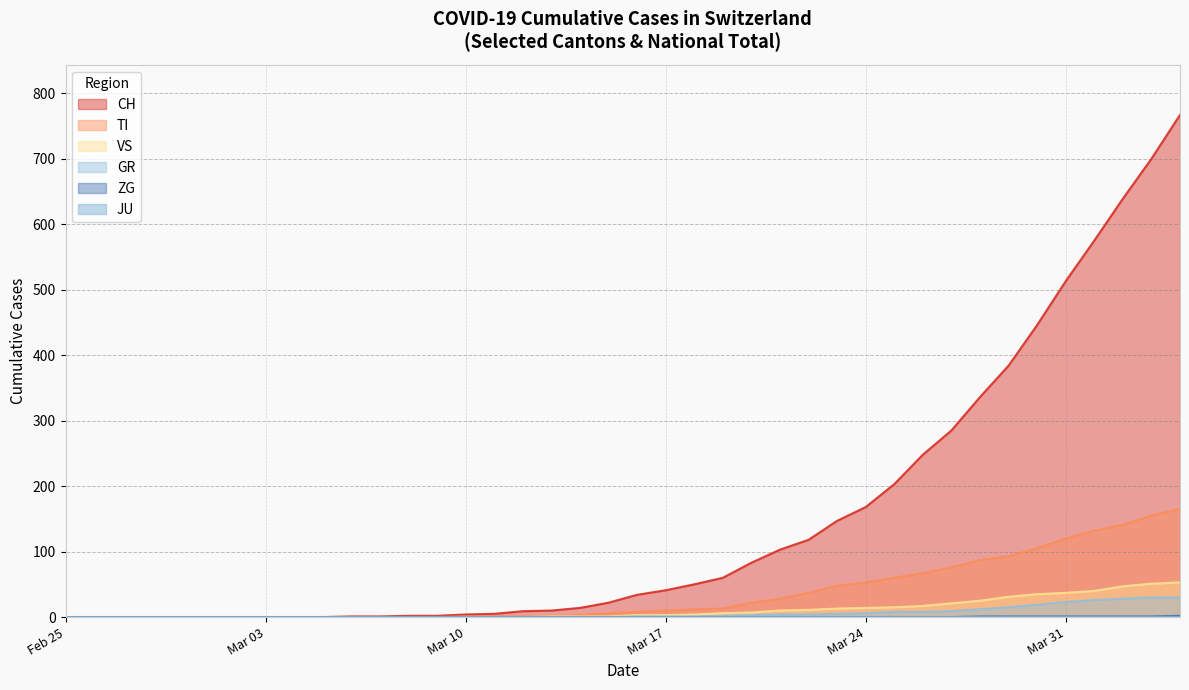

What position from the right is 2020-03-30?

6